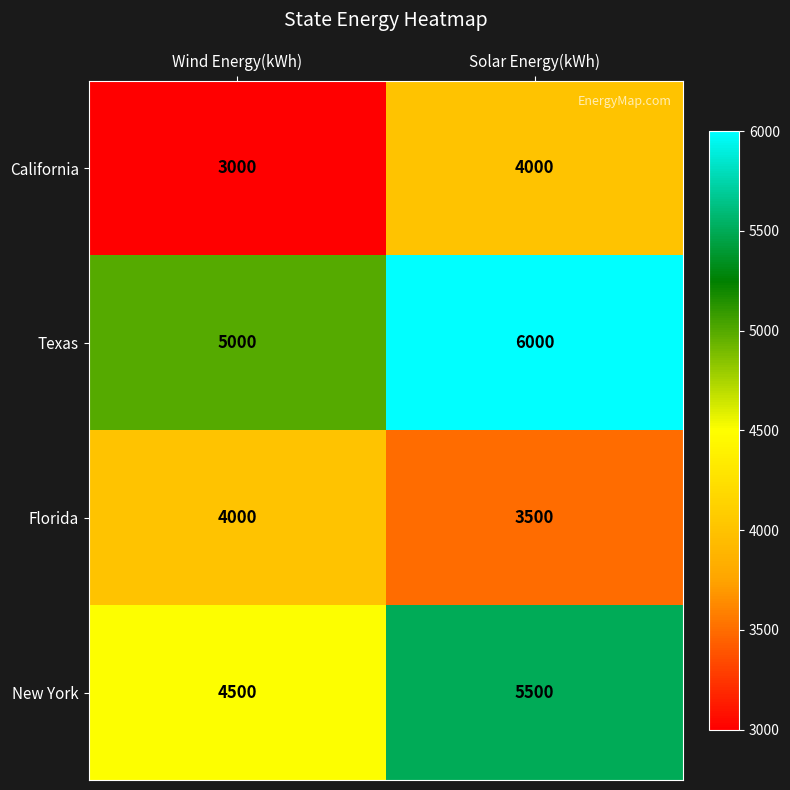

What is the difference between the highest and lowest values at Solar Energy(kWh)?

2500